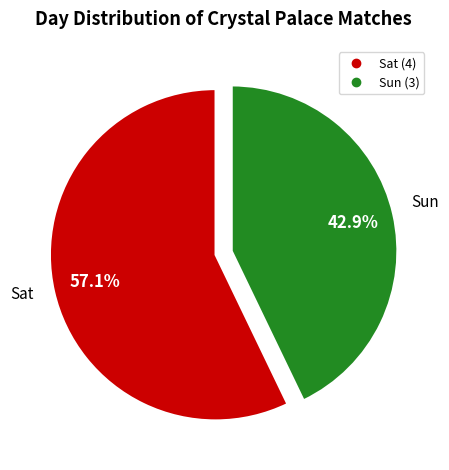

Which slice is the smallest?

Sun